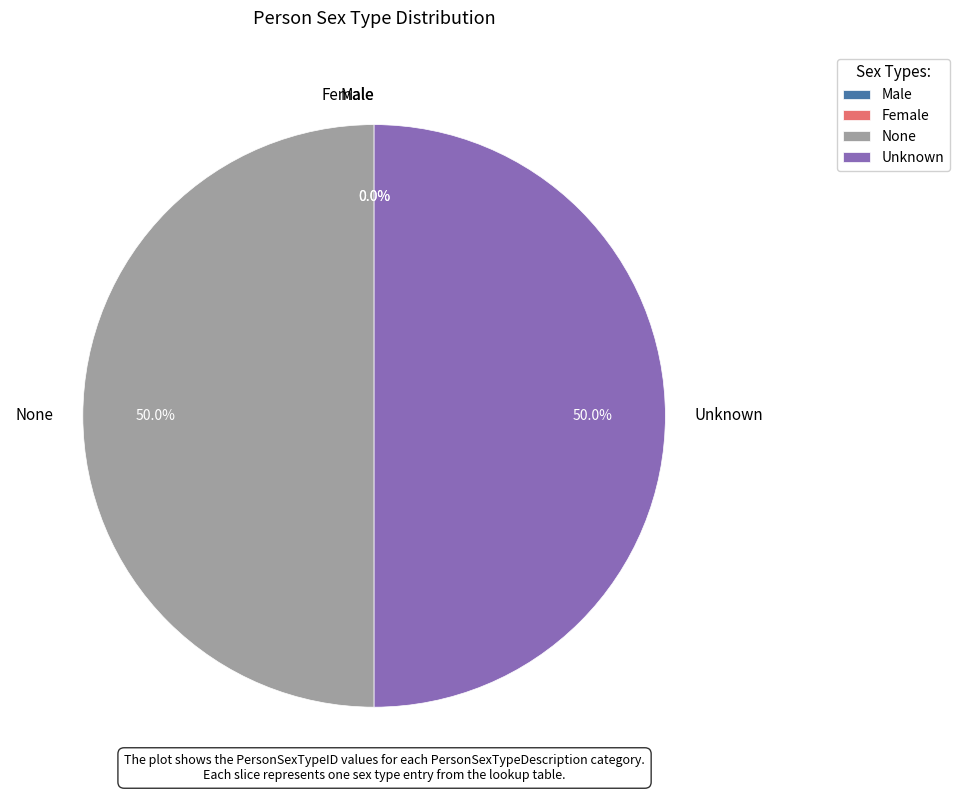

What percentage do Unknown and None together represent?

100.0%